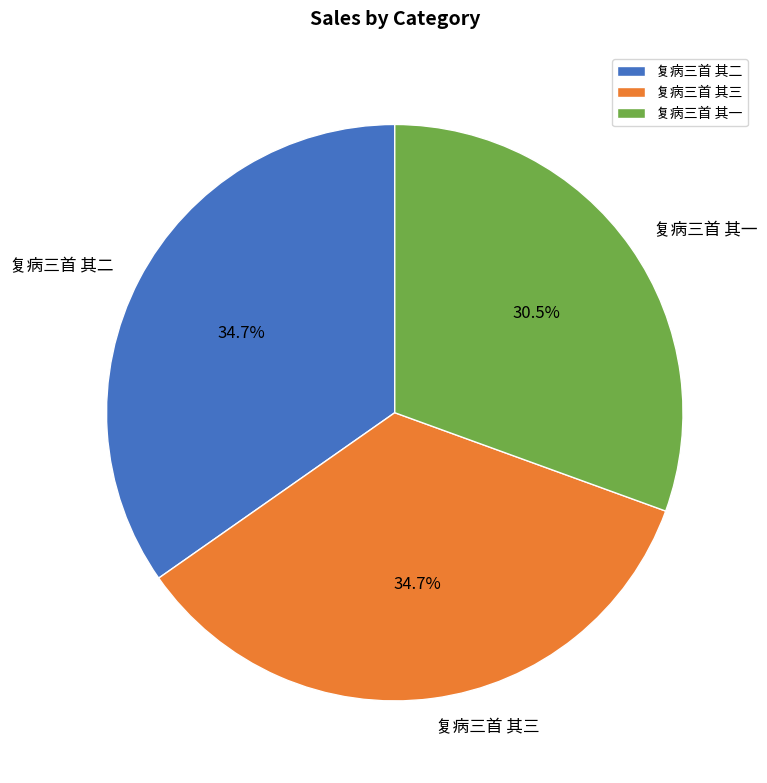

Combined, what portion of the pie is 复病三首 其二 and 复病三首 其三?

69.5%